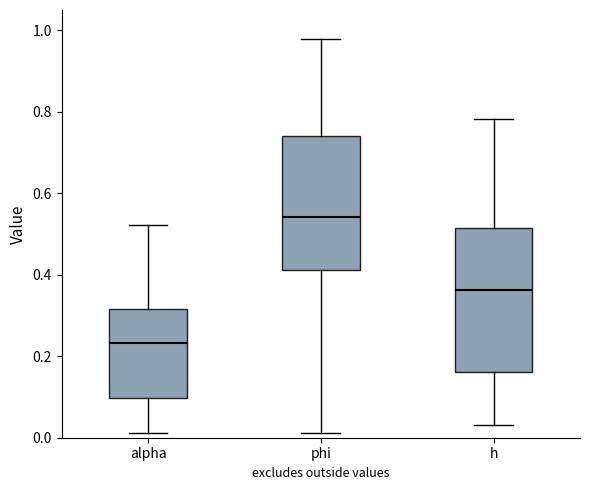

Reading left to right, read every box against the y-axis: the position of its median line, the range the box covers, and the ends of its whiskers. The values are not printed on the chart, so give them approximately, as read against the axis.

alpha: median 0.24, box 0.10 to 0.32, whiskers 0.02 to 0.52
phi: median 0.54, box 0.42 to 0.74, whiskers 0.02 to 0.98
h: median 0.36, box 0.16 to 0.52, whiskers 0.04 to 0.78